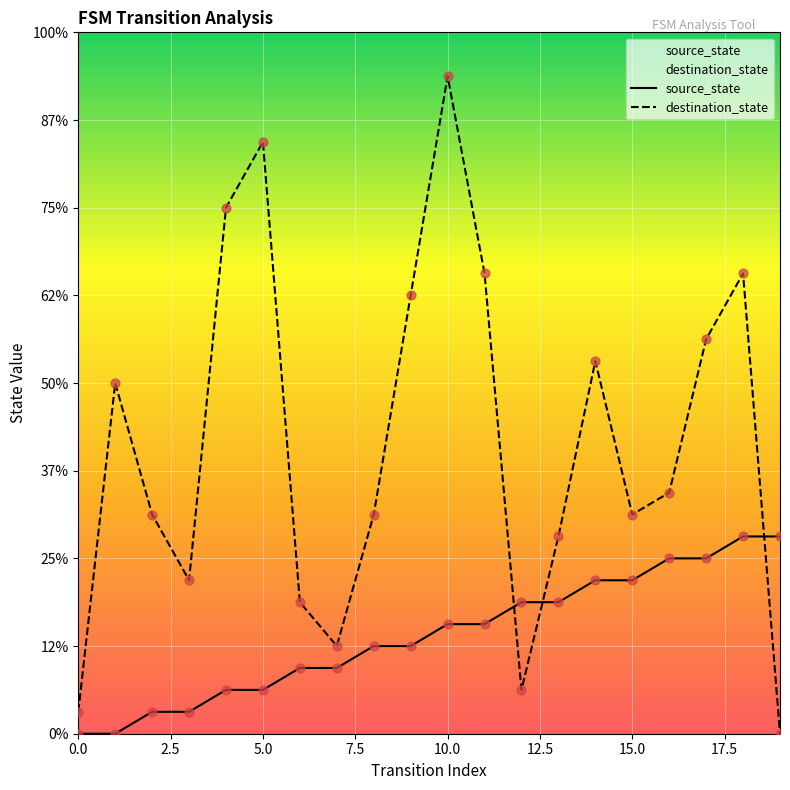

At how many categories does at least one series exceed 20?

5